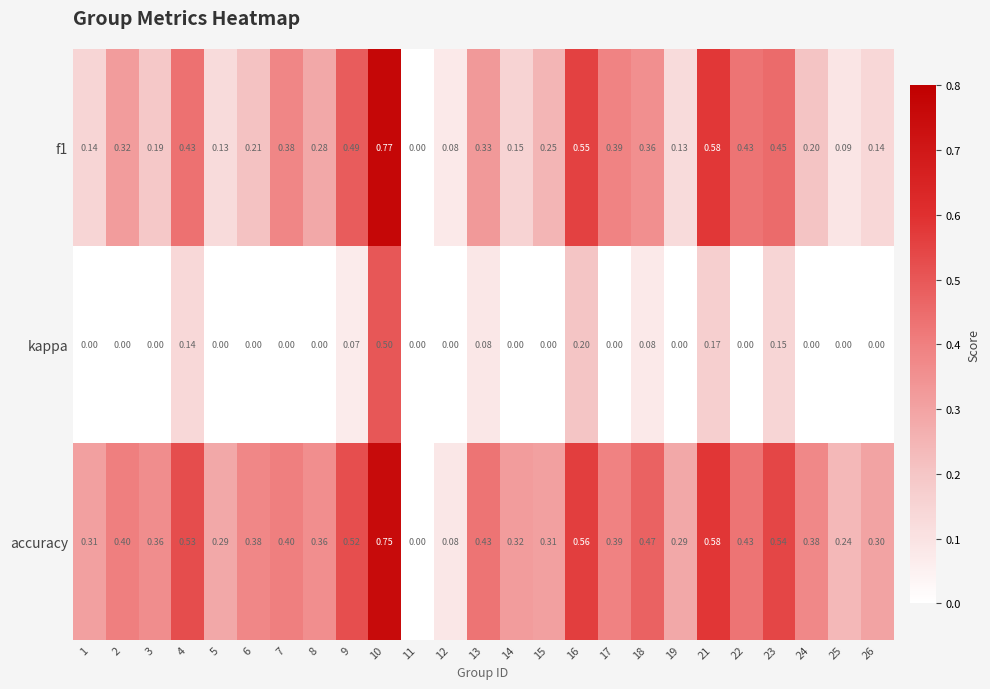

Which series has the largest total across all categories?

accuracy